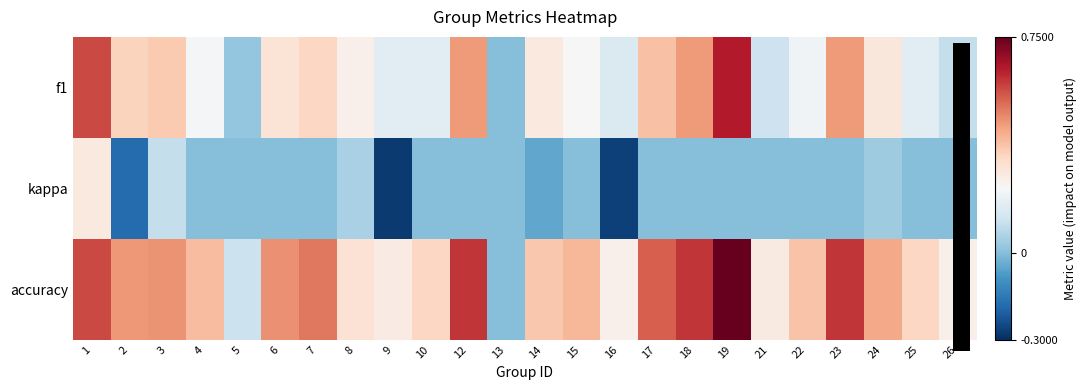

How many categories are shown in the chart?

24